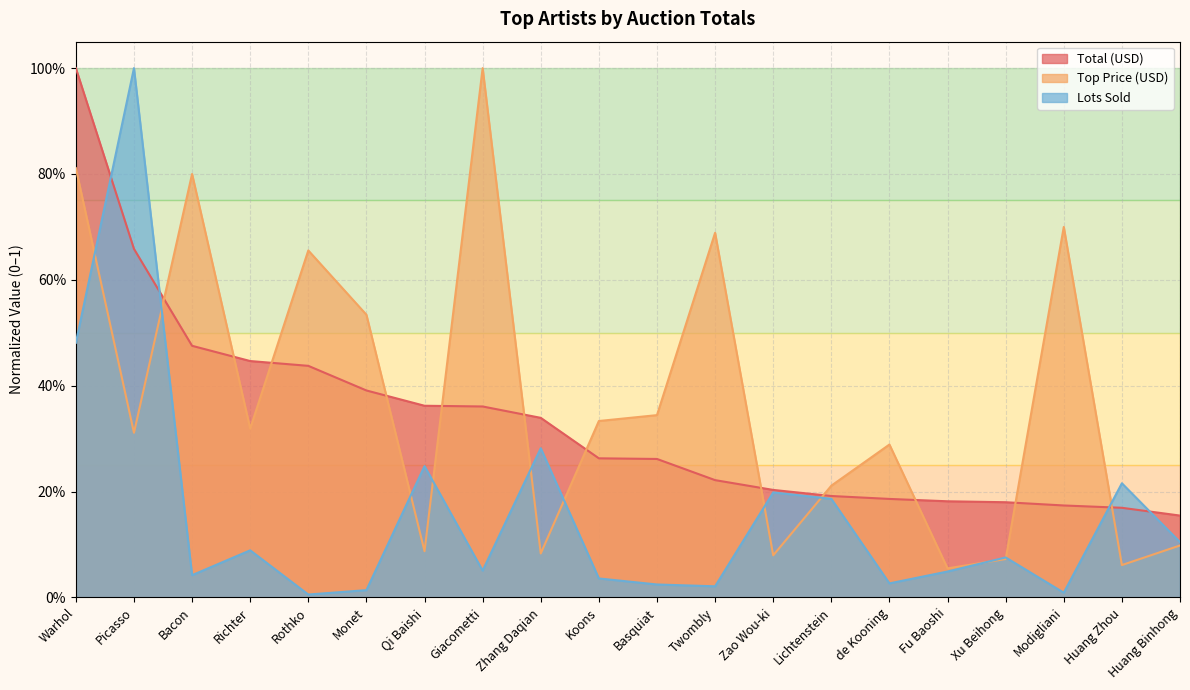

The Lots Sold series shows 0.0 at Modigliani. True or false?

False